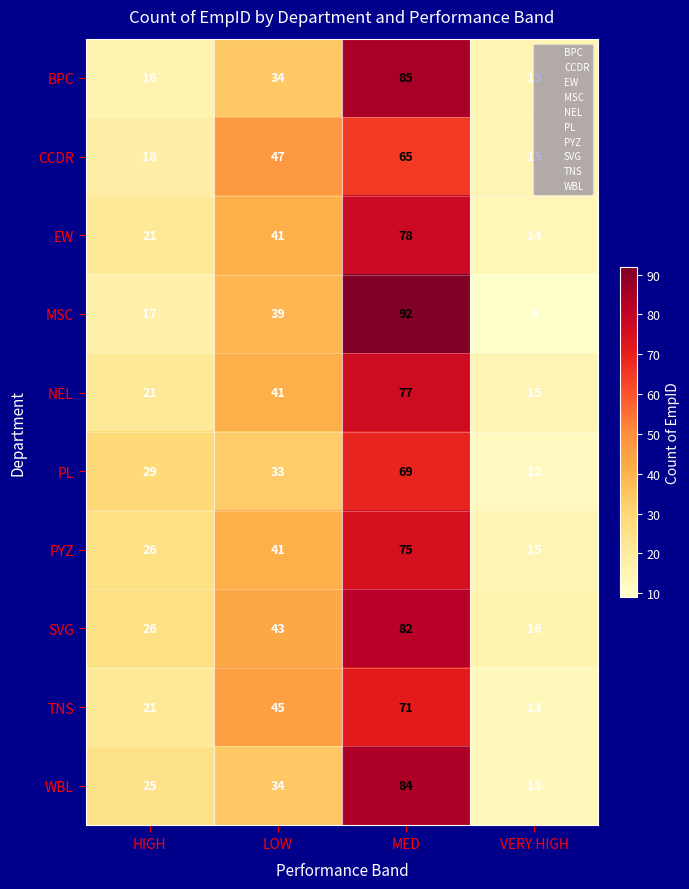

Which label corresponds to the largest value in the chart?

MED